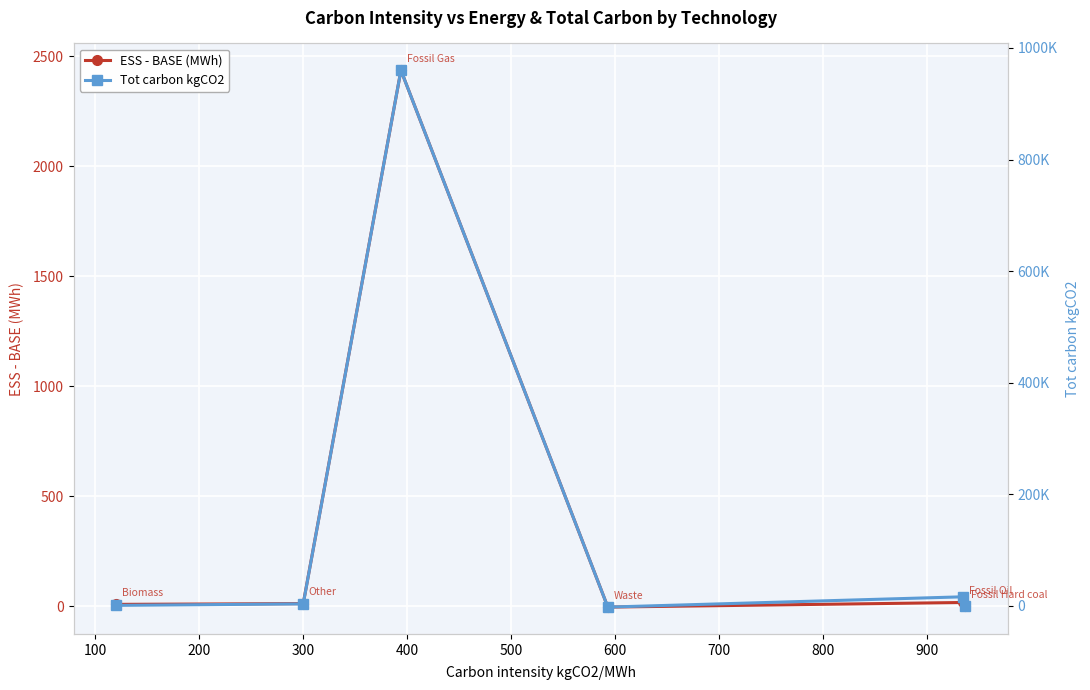

Is the value of Tot carbon kgCO2 at 100 greater than the value of ESS - BASE (MWh) at 500?

Yes